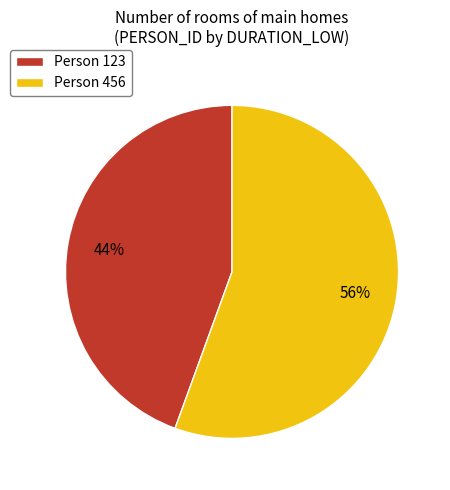

Count the number of slices in the pie.

2